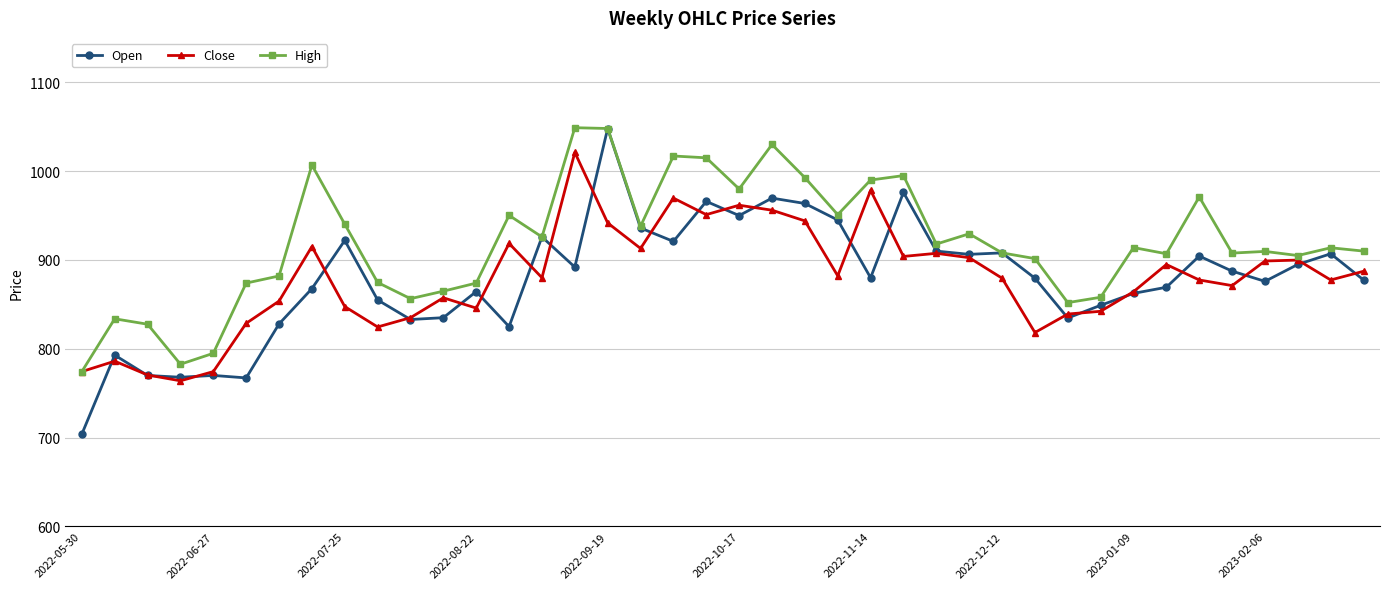

Which series has the largest range (max minus min)?

Open